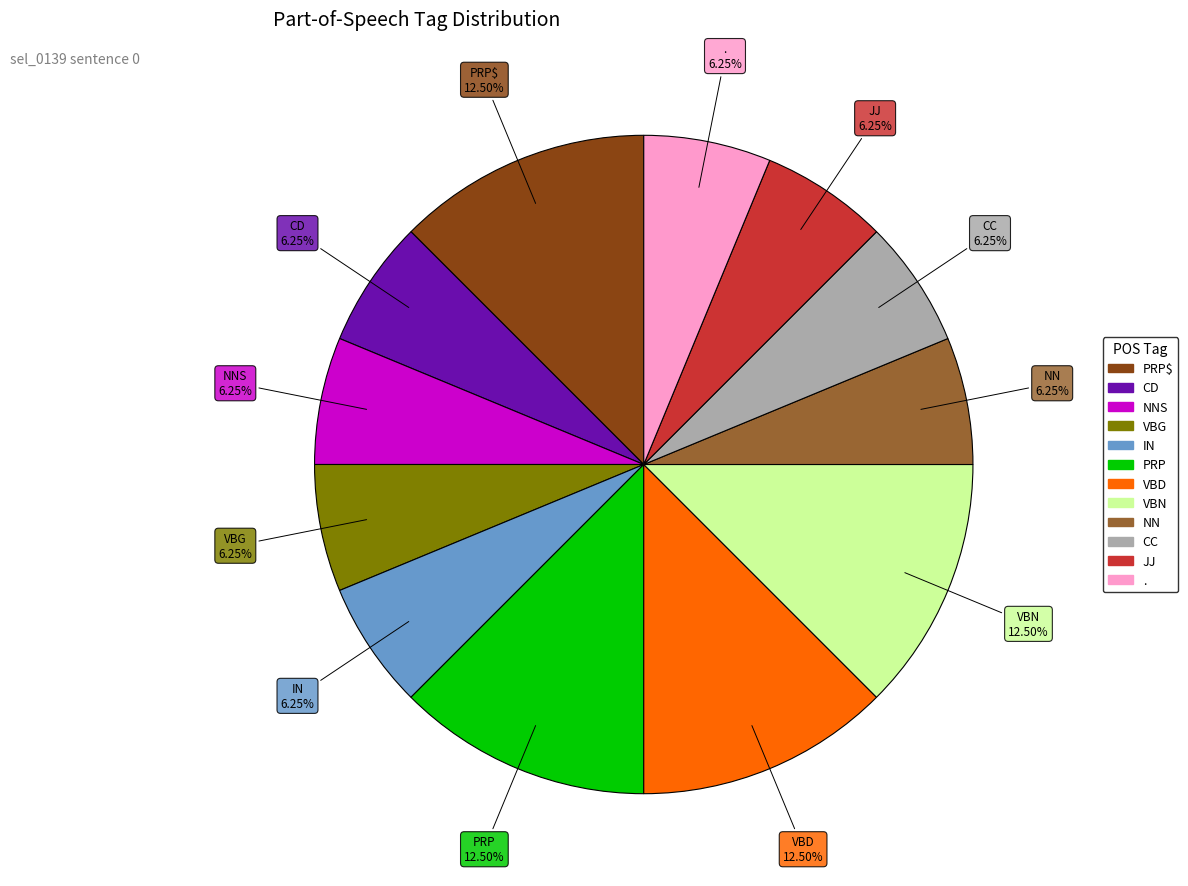

Is there a majority slice in this chart?

No